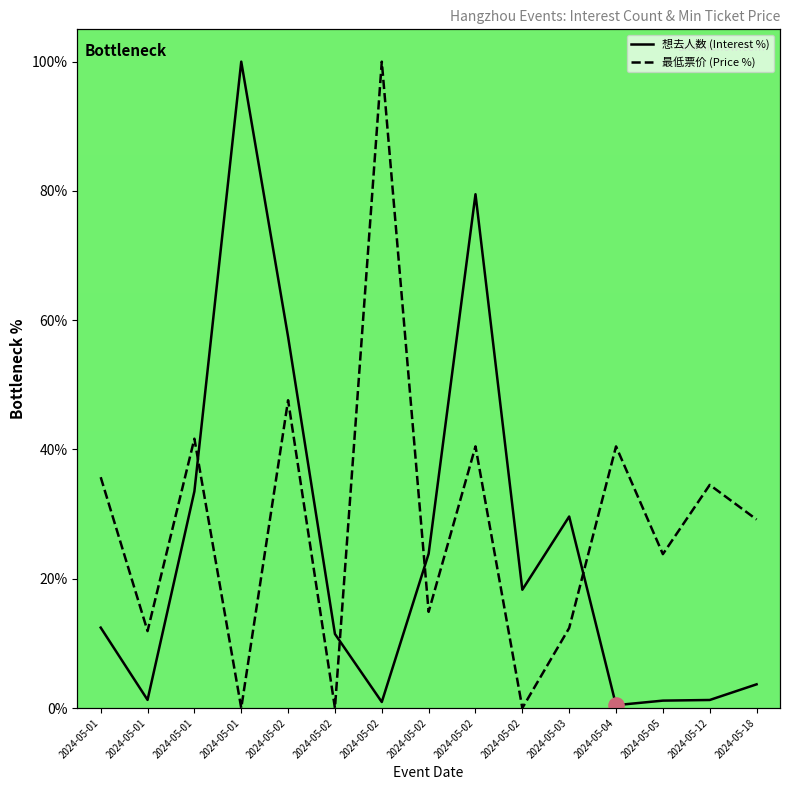

What is the total value across all series at 2024-05-01?

48.2